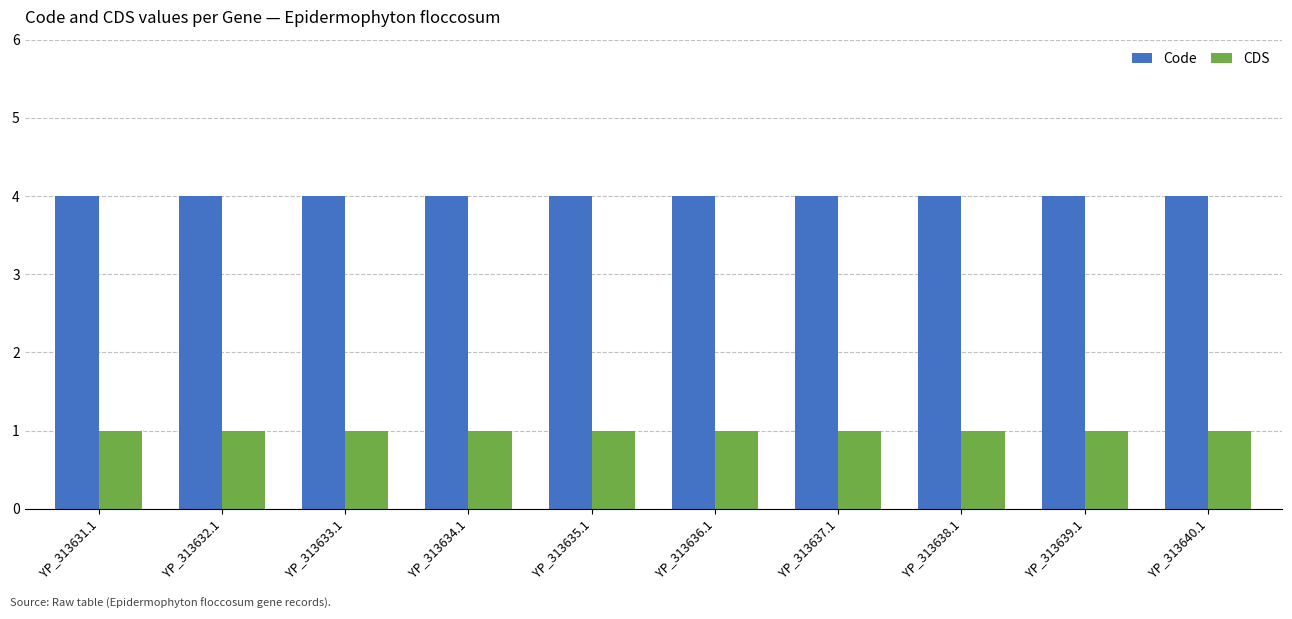

The value of Code at YP_313640.1 is 1. True or false?

False